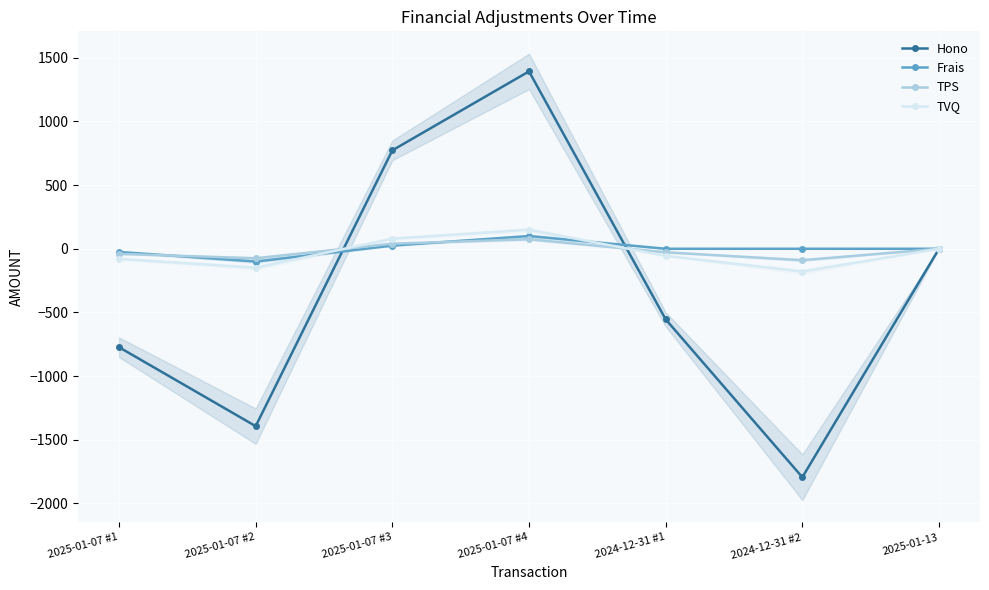

At which category is the sum across all series the highest?

2025-01-07 #4